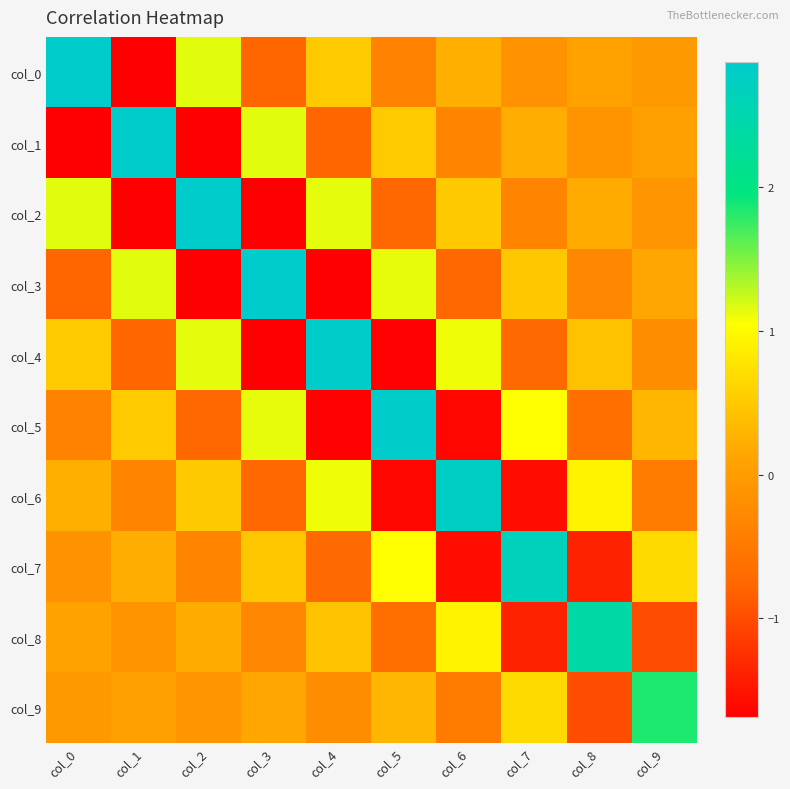

Reading right to left, what are all the values shown in this chart?

col_0: col_9=-0.0	col_8=0.1	col_7=-0.1	col_6=0.2	col_5=-0.3	col_4=0.5	col_3=-0.8	col_2=1.1	col_1=-1.7	col_0=2.9
col_1: col_9=0.1	col_8=-0.1	col_7=0.2	col_6=-0.3	col_5=0.5	col_4=-0.8	col_3=1.1	col_2=-1.7	col_1=2.9	col_0=-1.7
col_2: col_9=-0.1	col_8=0.2	col_7=-0.3	col_6=0.5	col_5=-0.8	col_4=1.1	col_3=-1.7	col_2=2.9	col_1=-1.7	col_0=1.1
col_3: col_9=0.1	col_8=-0.3	col_7=0.5	col_6=-0.7	col_5=1.1	col_4=-1.7	col_3=2.9	col_2=-1.7	col_1=1.1	col_0=-0.8
col_4: col_9=-0.2	col_8=0.4	col_7=-0.7	col_6=1.1	col_5=-1.7	col_4=2.9	col_3=-1.7	col_2=1.1	col_1=-0.8	col_0=0.5
col_5: col_9=0.3	col_8=-0.6	col_7=1.1	col_6=-1.6	col_5=2.8	col_4=-1.7	col_3=1.1	col_2=-0.8	col_1=0.5	col_0=-0.3
col_6: col_9=-0.5	col_8=0.9	col_7=-1.5	col_6=2.8	col_5=-1.6	col_4=1.1	col_3=-0.7	col_2=0.5	col_1=-0.3	col_0=0.2
col_7: col_9=0.7	col_8=-1.4	col_7=2.7	col_6=-1.5	col_5=1.1	col_4=-0.7	col_3=0.5	col_2=-0.3	col_1=0.2	col_0=-0.1
col_8: col_9=-1.0	col_8=2.4	col_7=-1.4	col_6=0.9	col_5=-0.6	col_4=0.4	col_3=-0.3	col_2=0.2	col_1=-0.1	col_0=0.1
col_9: col_9=1.9	col_8=-1.0	col_7=0.7	col_6=-0.5	col_5=0.3	col_4=-0.2	col_3=0.1	col_2=-0.1	col_1=0.1	col_0=-0.0